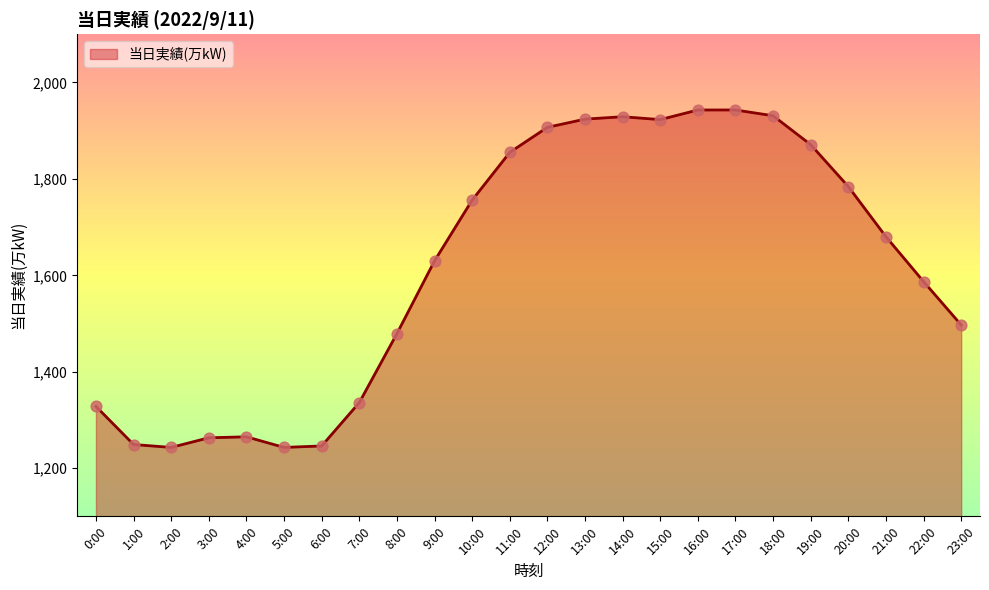

Approximately how many times larger is the value at 14:00 compared to 8:00?

1.3